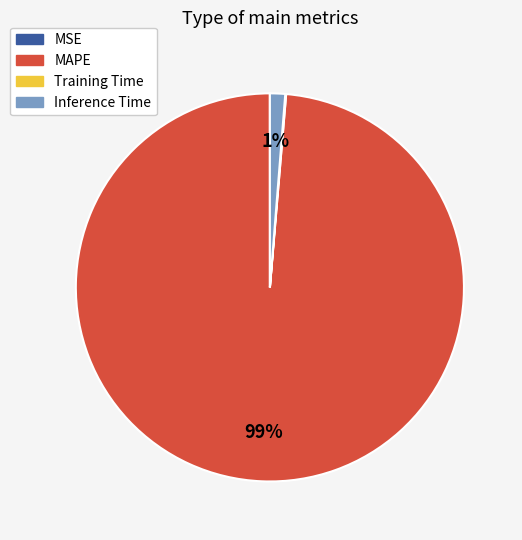

Is Inference Time the majority of the pie?

No